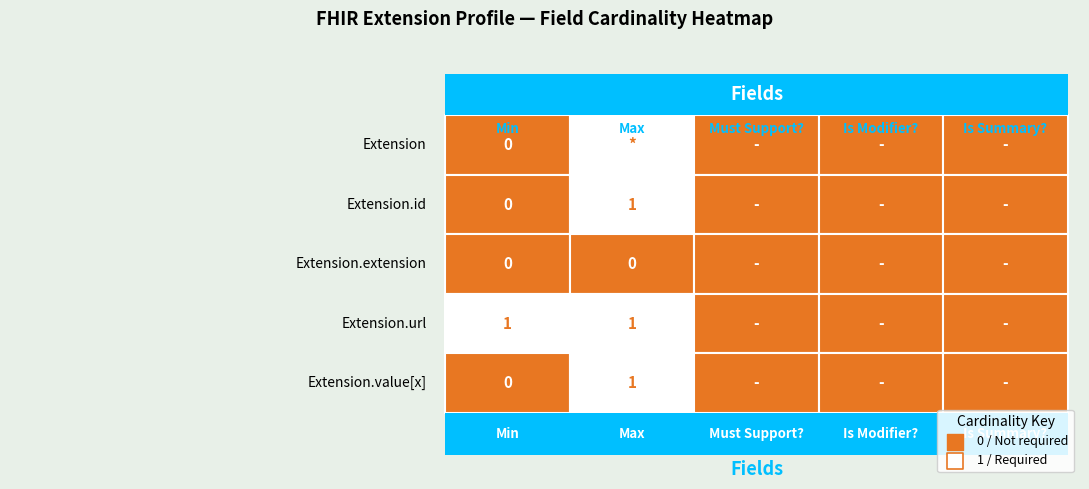

Which series has the widest spread of values?

Extension